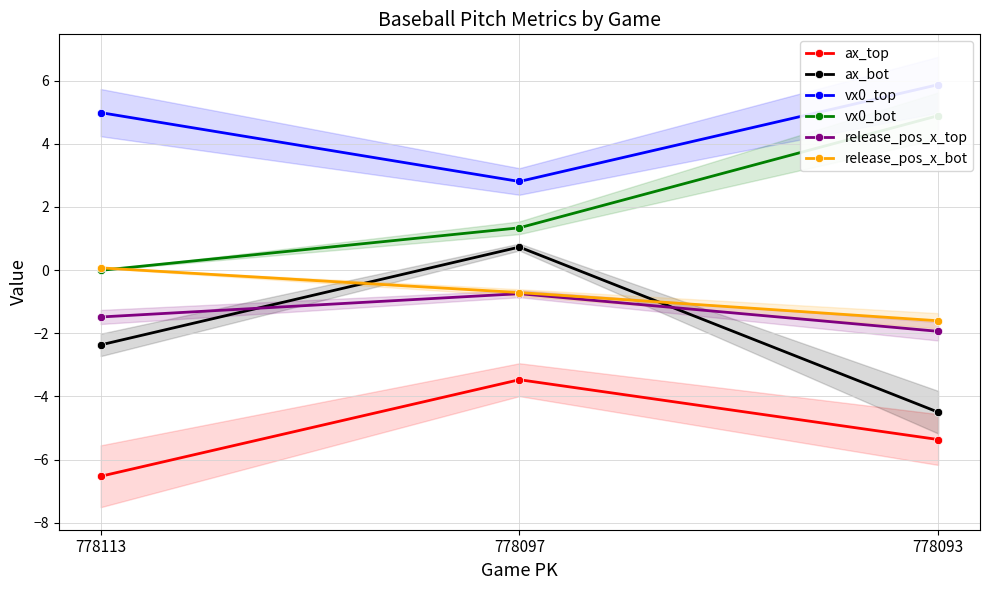

What is the approximate value of vx0_top at 778097?

2.8